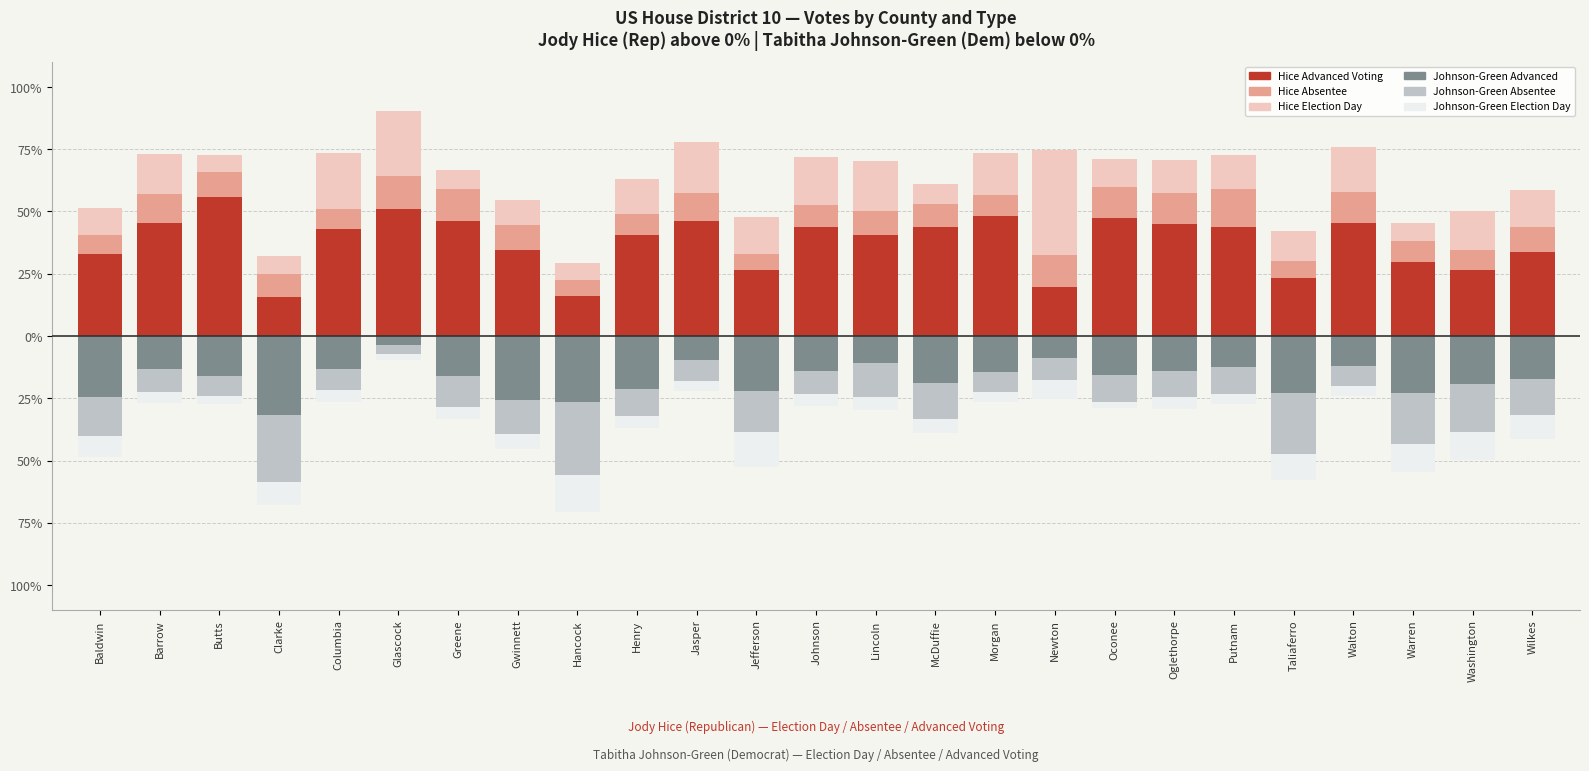

Reading left to right, extract all data points from this chart.

Hice Advanced Voting: Baldwin=33.0	Barrow=45.5	Butts=55.7	Clarke=15.6	Columbia=42.9	Glascock=51.0	Greene=46.2	Gwinnett=34.4	Hancock=16.0	Henry=40.5	Jasper=46.2	Jefferson=26.7	Johnson=43.9	Lincoln=40.6	McDuffie=43.7	Morgan=48.0	Newton=19.9	Oconee=47.5	Oglethorpe=44.9	Putnam=43.9	Taliaferro=23.1	Walton=45.4	Warren=29.7	Washington=26.4	Wilkes=33.8
Hice Absentee: Baldwin=7.7	Barrow=11.5	Butts=10.0	Clarke=9.3	Columbia=7.9	Glascock=13.2	Greene=12.7	Gwinnett=10.1	Hancock=6.5	Henry=8.5	Jasper=11.3	Jefferson=6.2	Johnson=8.6	Lincoln=9.7	McDuffie=9.2	Morgan=8.8	Newton=12.7	Oconee=12.3	Oglethorpe=12.4	Putnam=15.2	Taliaferro=7.2	Walton=12.5	Warren=8.2	Washington=8.1	Wilkes=10.0
Hice Election Day: Baldwin=10.6	Barrow=16.0	Butts=7.1	Clarke=7.1	Columbia=22.5	Glascock=26.2	Greene=7.9	Gwinnett=10.3	Hancock=6.8	Henry=14.0	Jasper=20.5	Jefferson=14.7	Johnson=19.3	Lincoln=19.9	McDuffie=8.1	Morgan=16.5	Newton=42.3	Oconee=11.3	Oglethorpe=13.3	Putnam=13.7	Taliaferro=11.8	Walton=18.1	Warren=7.3	Washington=15.5	Wilkes=14.7
Johnson-Green Advanced Voting: Baldwin=-24.3	Barrow=-13.3	Butts=-15.9	Clarke=-31.5	Columbia=-13.2	Glascock=-3.7	Greene=-16.1	Gwinnett=-25.5	Hancock=-26.6	Henry=-21.2	Jasper=-9.8	Jefferson=-22.1	Johnson=-14.2	Lincoln=-10.8	McDuffie=-18.9	Morgan=-14.3	Newton=-8.6	Oconee=-15.8	Oglethorpe=-14.0	Putnam=-12.5	Taliaferro=-22.9	Walton=-12.0	Warren=-22.8	Washington=-19.4	Wilkes=-17.1
Johnson-Green Absentee: Baldwin=-16.0	Barrow=-9.1	Butts=-8.1	Clarke=-27.3	Columbia=-8.6	Glascock=-3.5	Greene=-12.2	Gwinnett=-13.8	Hancock=-29.2	Henry=-10.7	Jasper=-8.4	Jefferson=-16.5	Johnson=-9.0	Lincoln=-13.5	McDuffie=-14.3	Morgan=-8.3	Newton=-9.1	Oconee=-10.6	Oglethorpe=-10.3	Putnam=-10.9	Taliaferro=-24.5	Walton=-7.9	Warren=-20.6	Washington=-19.0	Wilkes=-14.7
Johnson-Green Election Day: Baldwin=-8.4	Barrow=-4.5	Butts=-3.2	Clarke=-9.3	Columbia=-4.8	Glascock=-2.5	Greene=-4.9	Gwinnett=-5.9	Hancock=-14.9	Henry=-5.0	Jasper=-3.9	Jefferson=-13.8	Johnson=-5.1	Lincoln=-5.5	McDuffie=-5.8	Morgan=-4.0	Newton=-7.4	Oconee=-2.6	Oglethorpe=-5.0	Putnam=-3.8	Taliaferro=-10.5	Walton=-4.1	Warren=-11.3	Washington=-11.5	Wilkes=-9.7